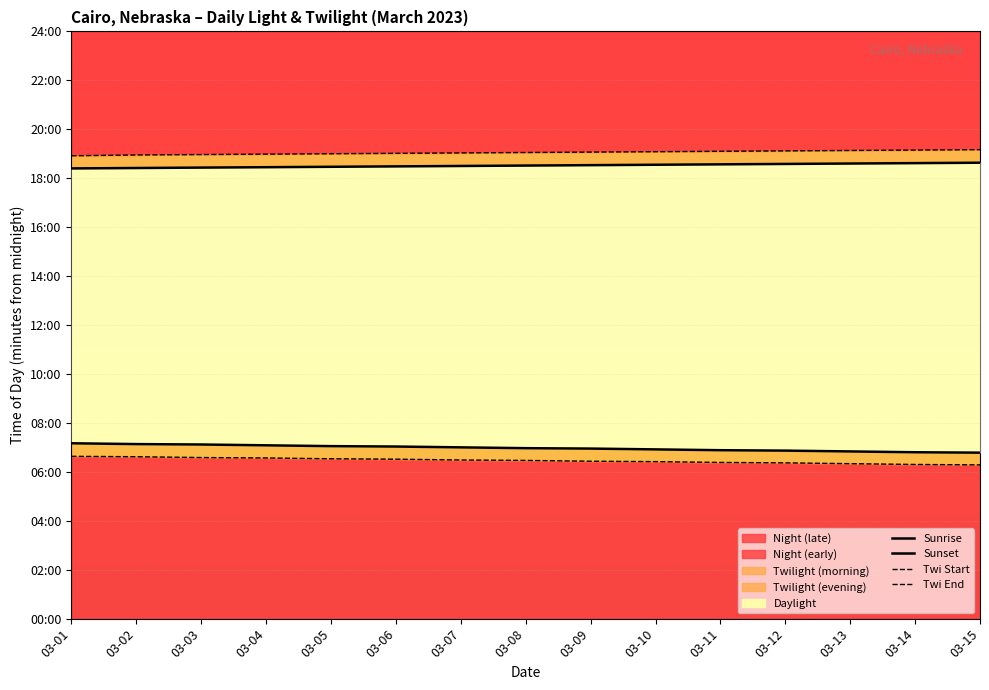

What is the difference between the highest and lowest values at 03-08?

755